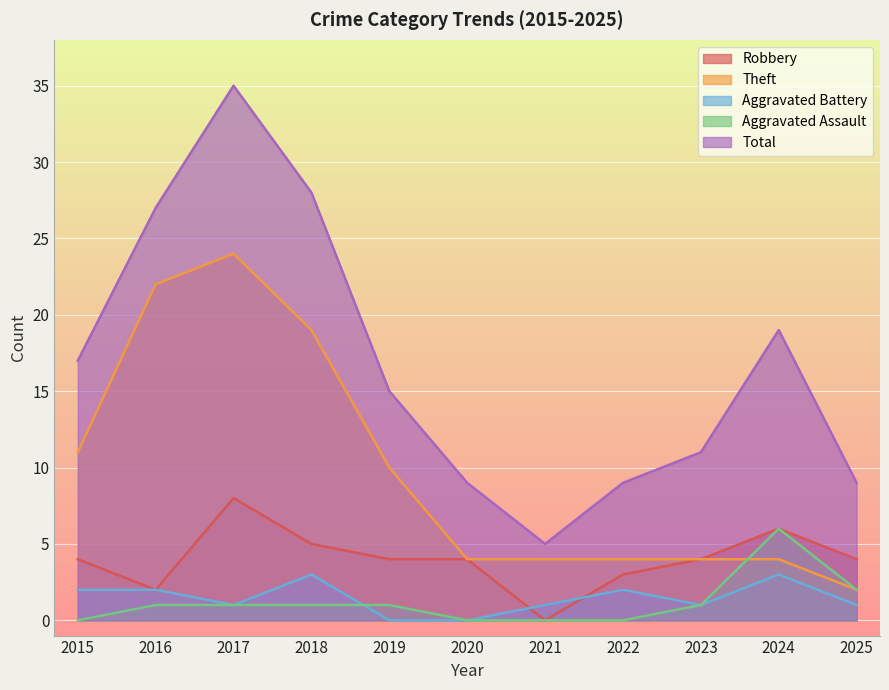

Which series changed the most between 2018 and 2025?

Total